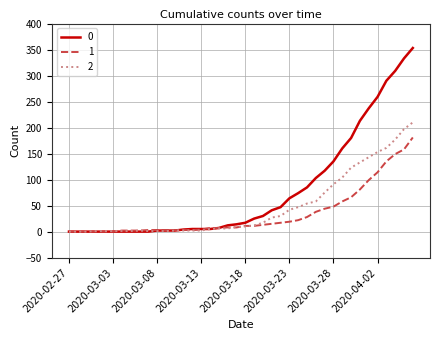

Rank the series by their maximum value, from lowest to highest.

1, 2, 0